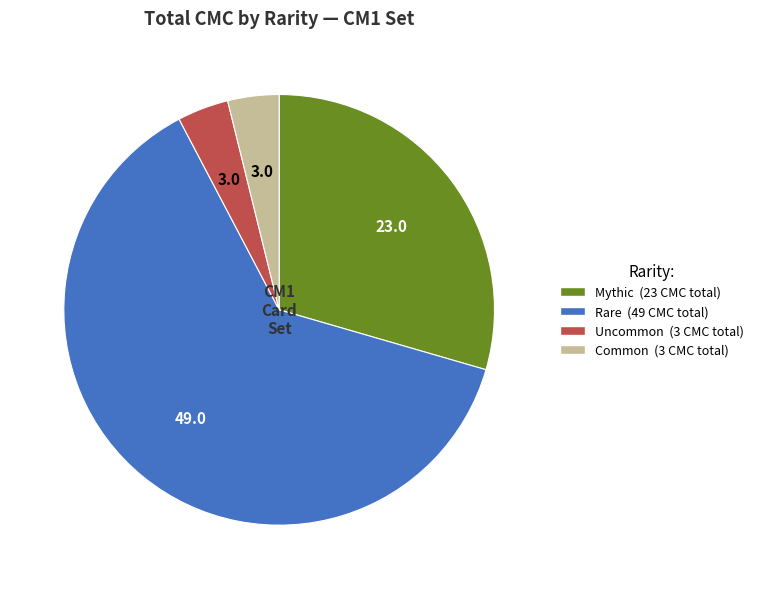

Is there a majority slice in this chart?

Yes